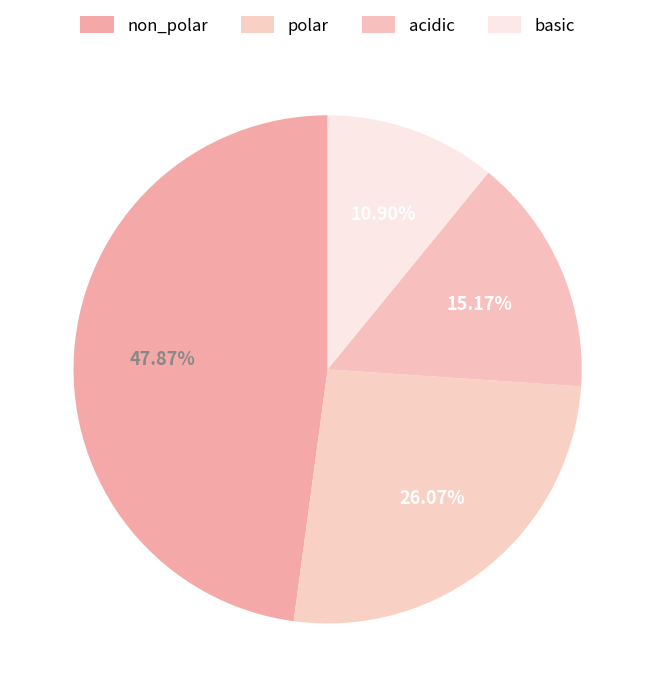

The polar slice represents 26% of the pie. True or false?

True